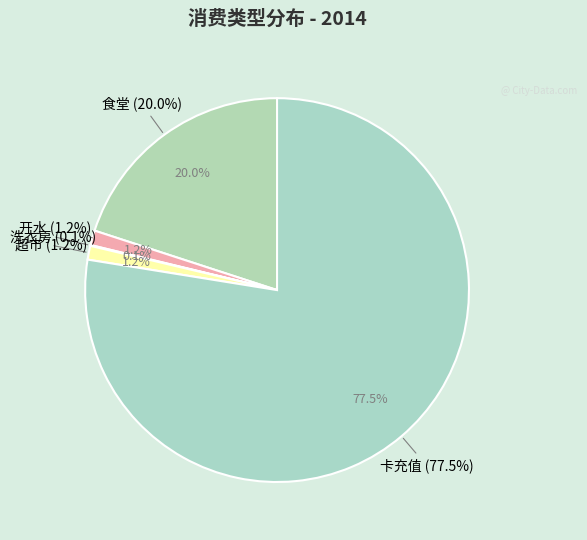

To the nearest percent, what is the difference between the 卡充值 and 超市 slice percentages?

76%